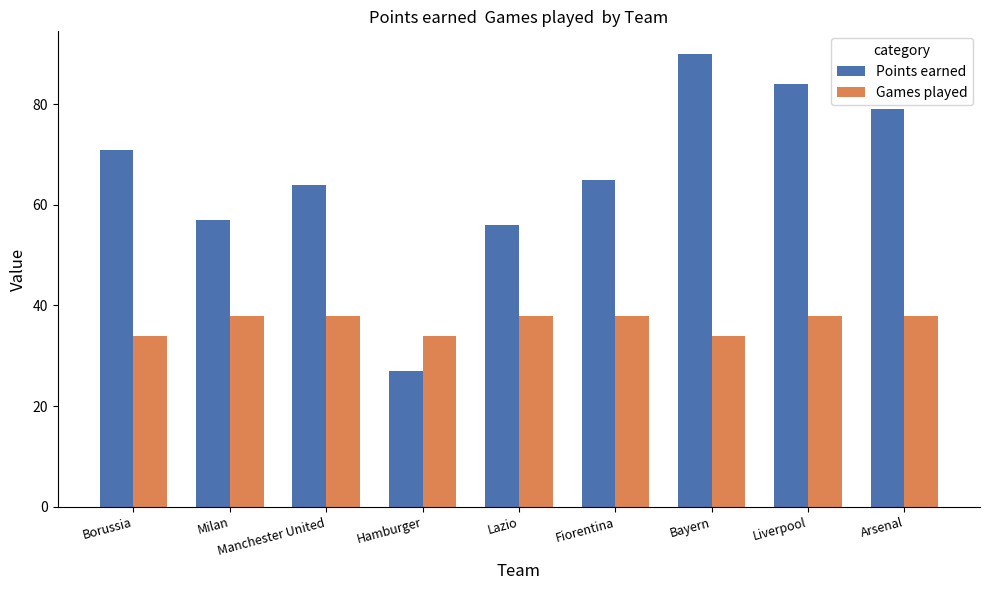

Reading right to left, extract all data points from this chart.

Points earned: Arsenal=79	Liverpool=84	Bayern=90	Fiorentina=65	Lazio=56	Hamburger=27	Manchester United=64	Milan=57	Borussia=71
Games played: Arsenal=38	Liverpool=38	Bayern=34	Fiorentina=38	Lazio=38	Hamburger=34	Manchester United=38	Milan=38	Borussia=34